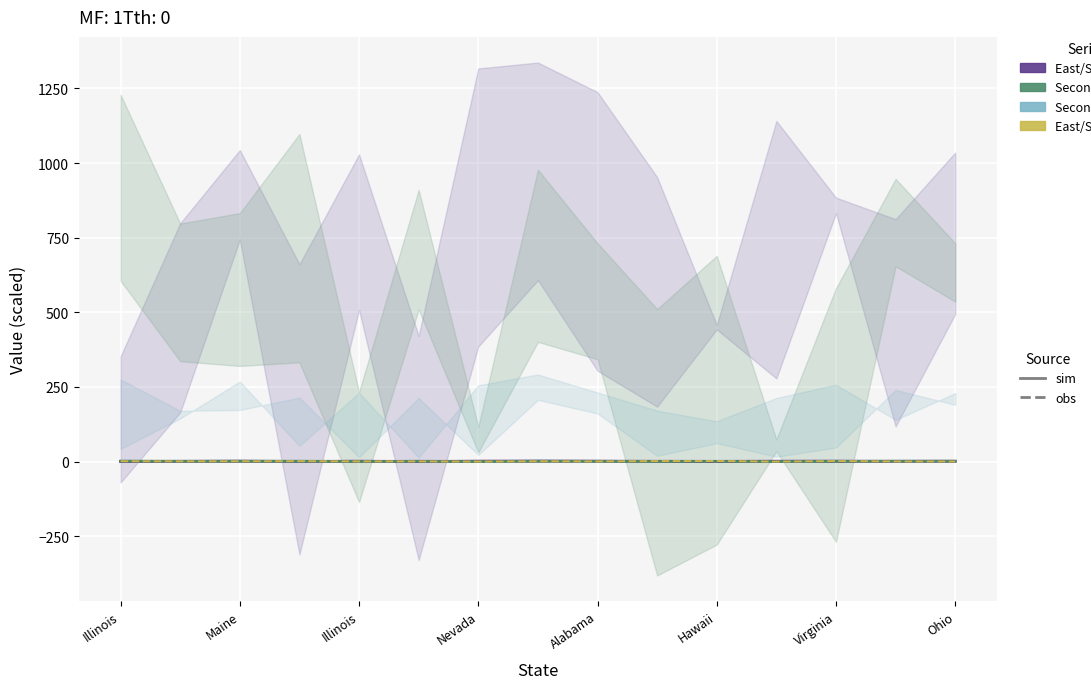

True or false: East/South Price (sim) has more than 1 points higher than both neighbors.

True